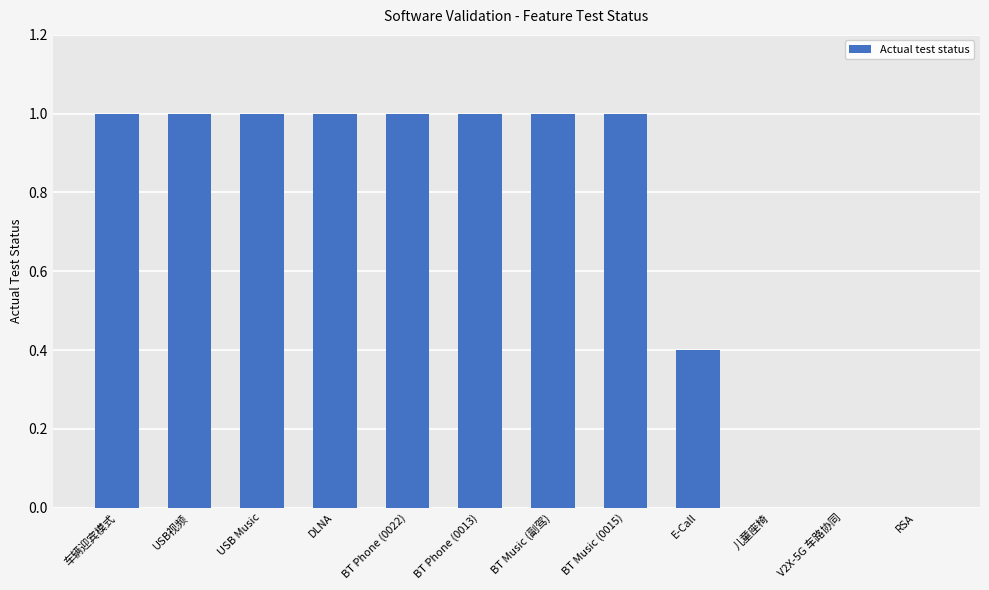

What is the approximate value at 车辆迎宾模式?

1.0